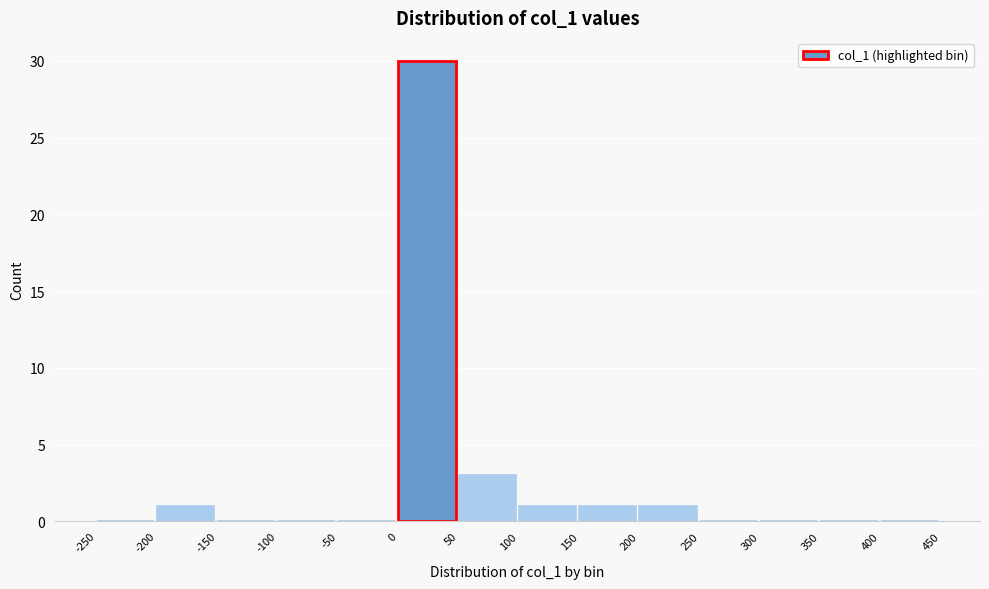

Over which range of the x-axis is the bar tallest?

0 to 50